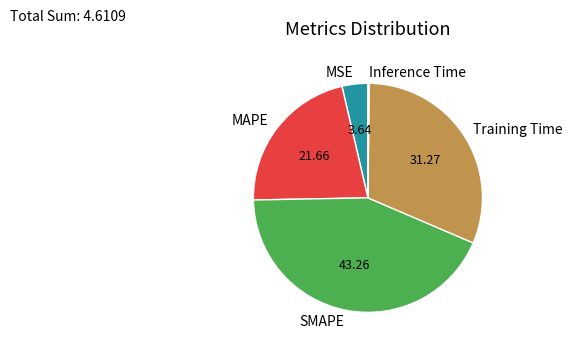

Between SMAPE and Training Time, which is larger?

SMAPE